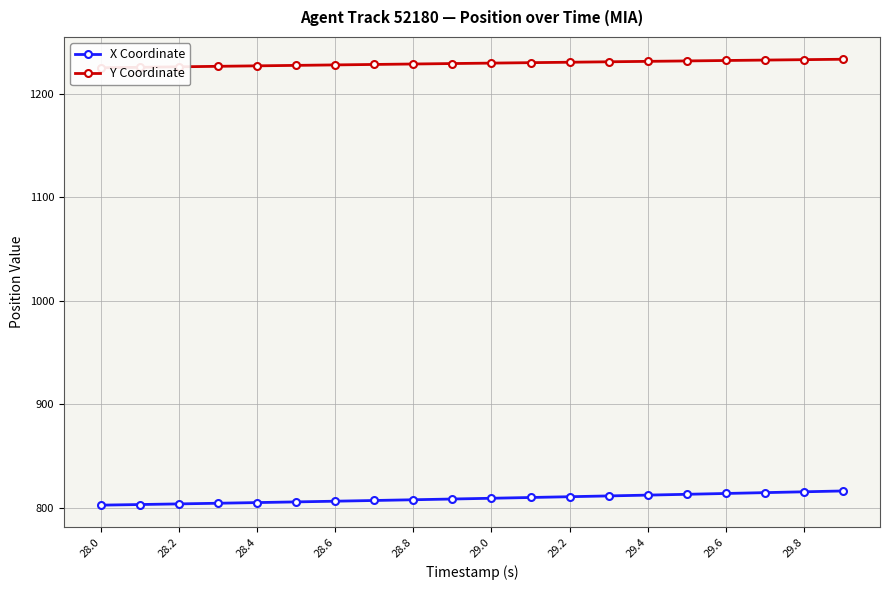

What is the sum of the X Coordinate values at 29.6 and 29.4?

1626.4